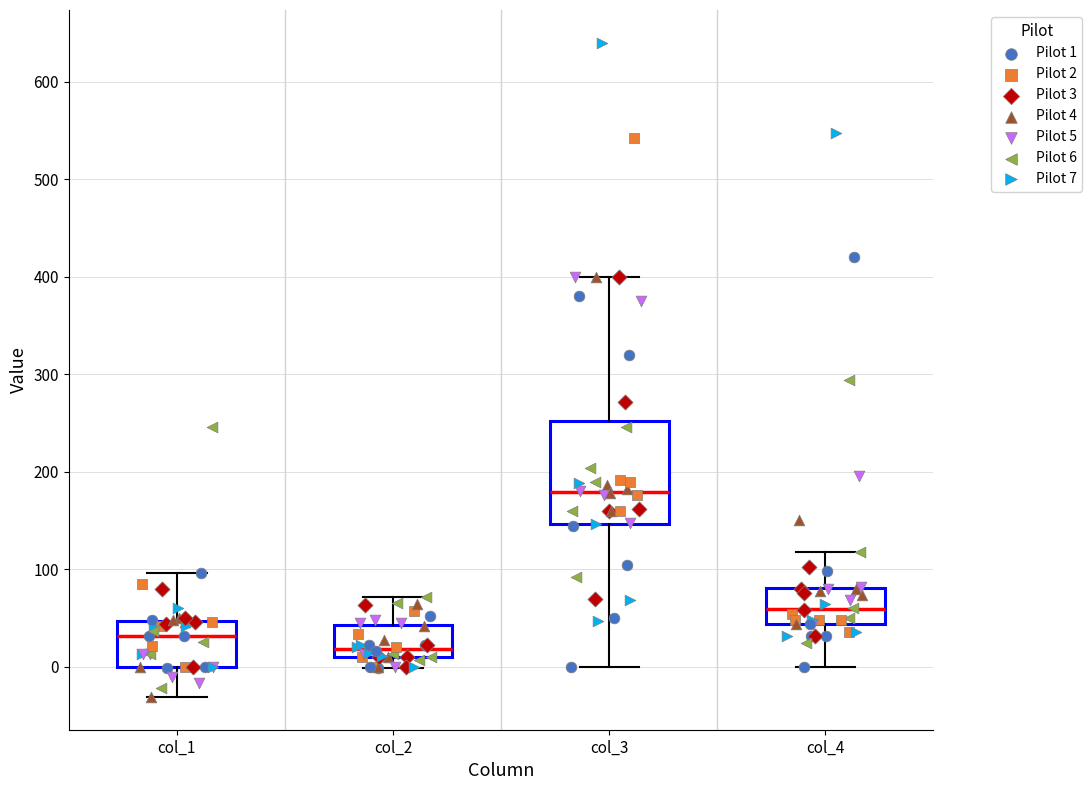

Which box has the lowest median line?

col_2